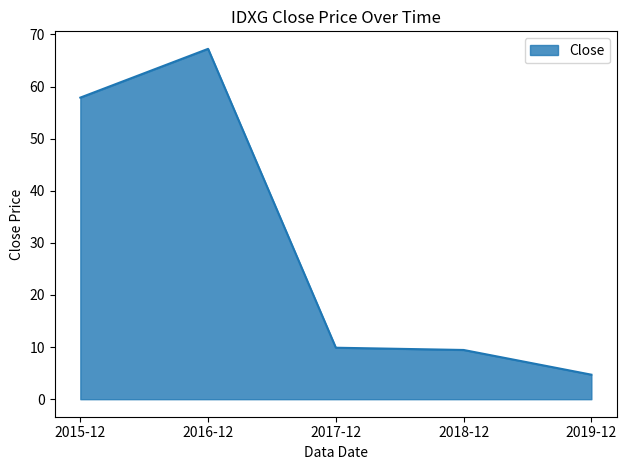

Reading right to left, list all the values displayed in this chart.

2019-12=4.7	2018-12=9.4	2017-12=9.9	2016-12=67.2	2015-12=57.9